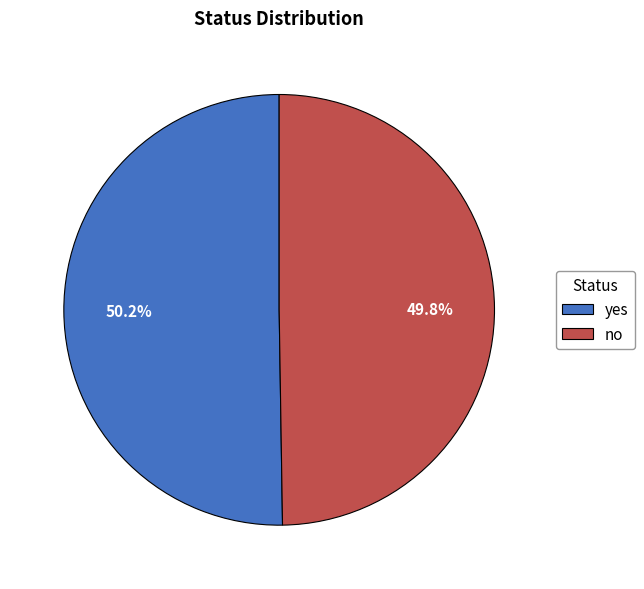

The no slice represents 61% of the pie. True or false?

False